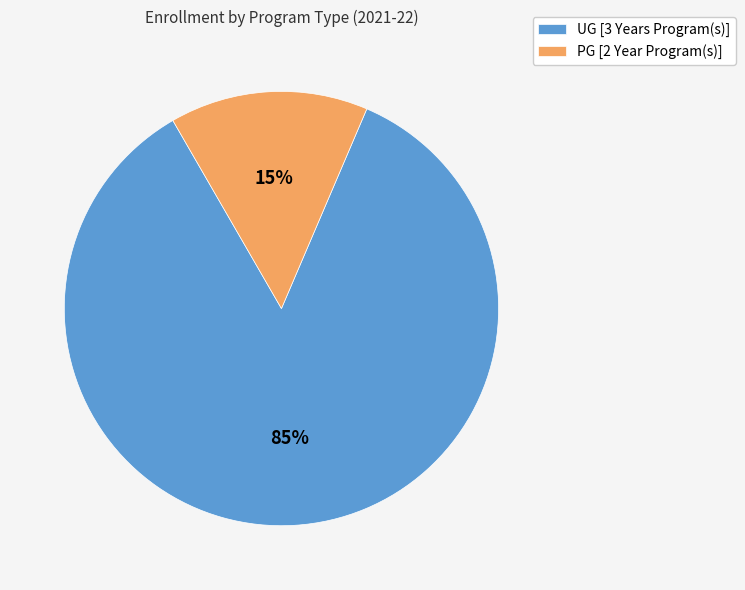

To the nearest percent, what portion does UG [3 Years Program(s)] represent?

85%